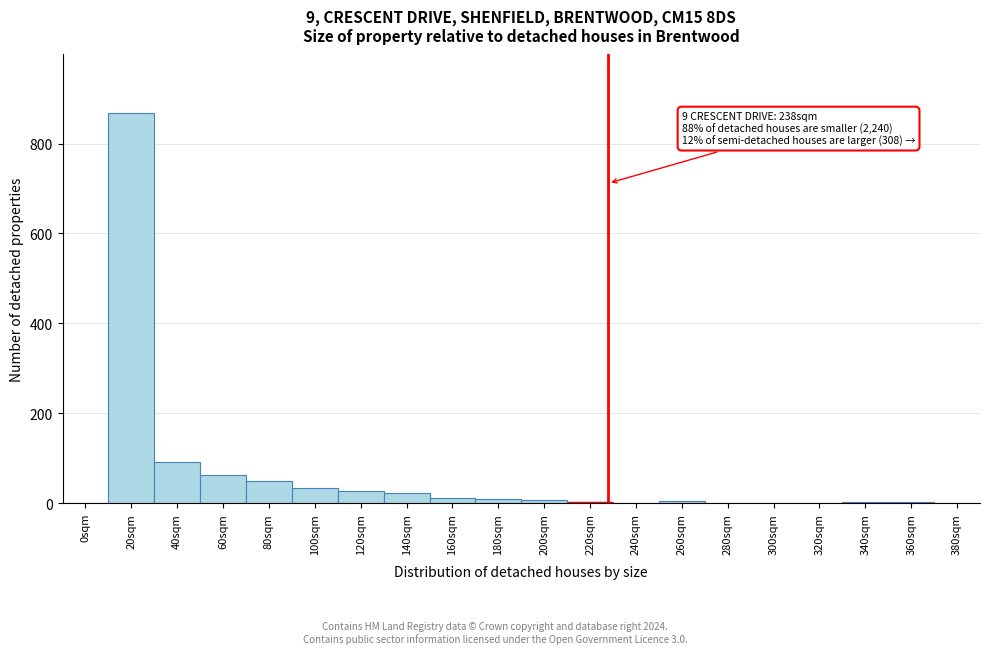

What is the sum of all values?

1193